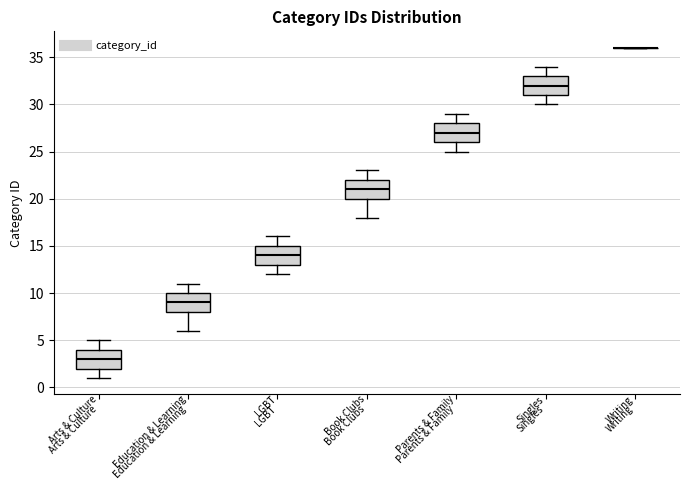

Where does the upper whisker of the box for Book Clubs end on the y-axis? The values are not printed on the chart, so give them approximately, as read against the axis.

23